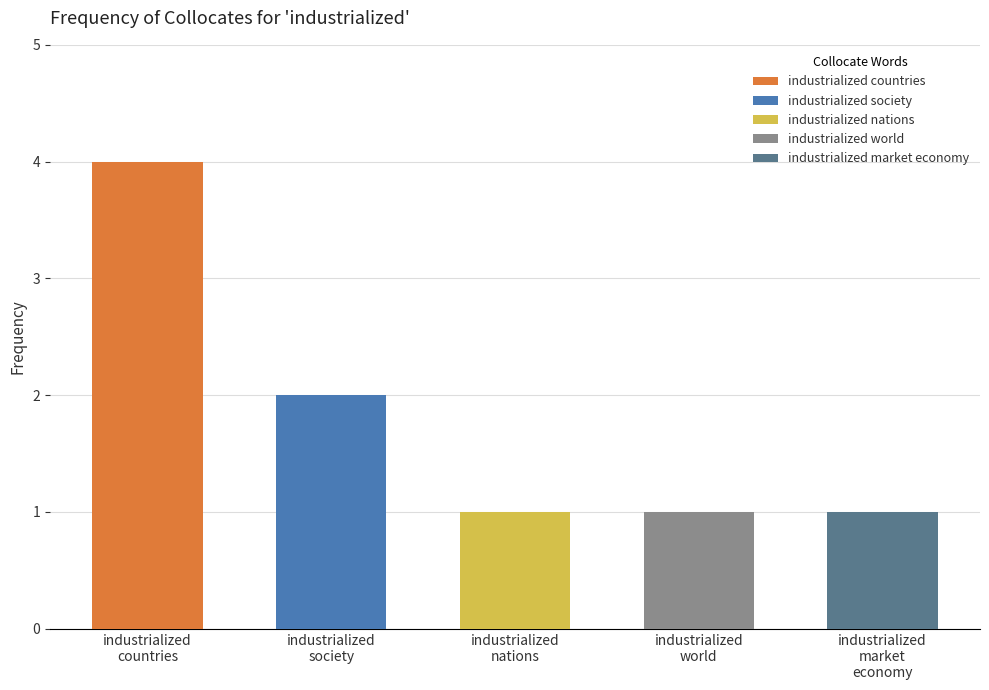

List the labels in order of value, smallest first.

industrialized nations, industrialized world, industrialized market economy, industrialized society, industrialized countries